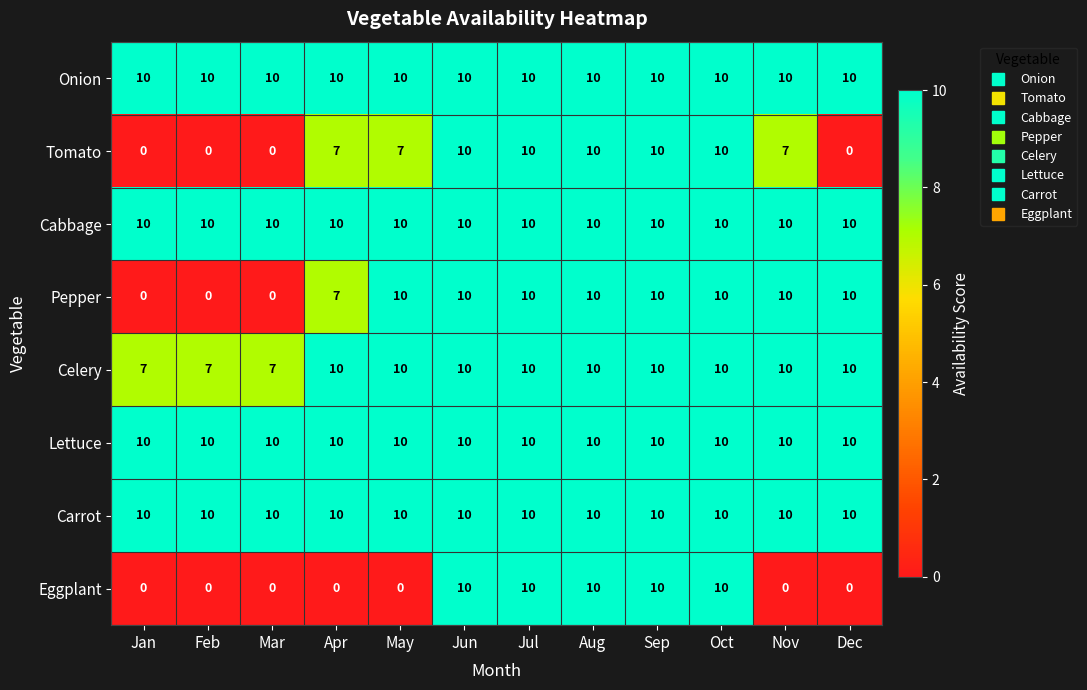

What is the spread (max minus min) of values at Apr?

10